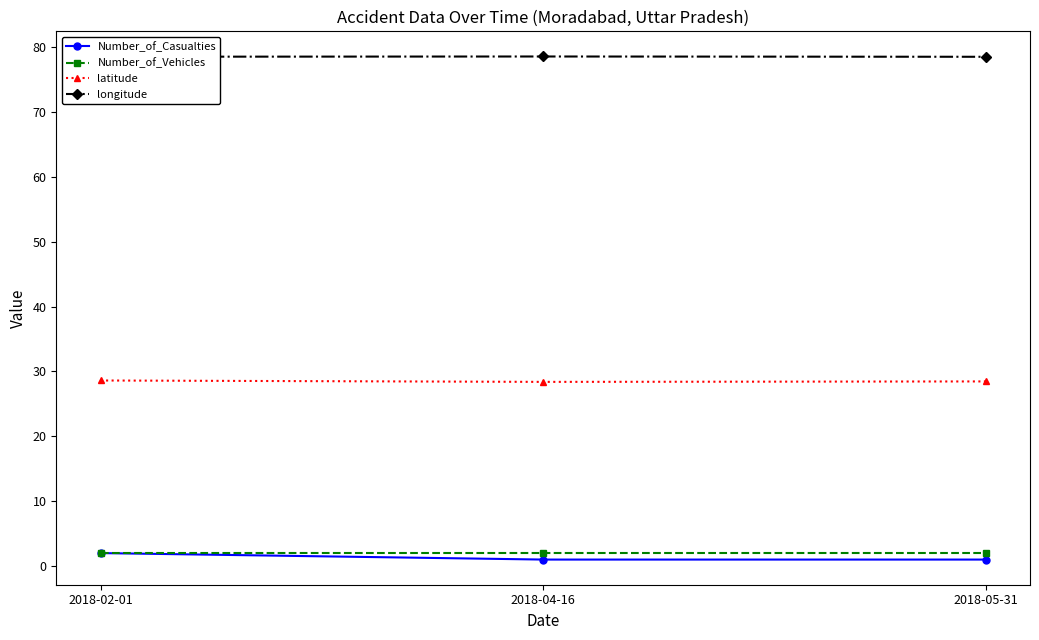

At 2018-05-31, list the series in order from smallest to largest.

Number_of_Casualties, Number_of_Vehicles, latitude, longitude